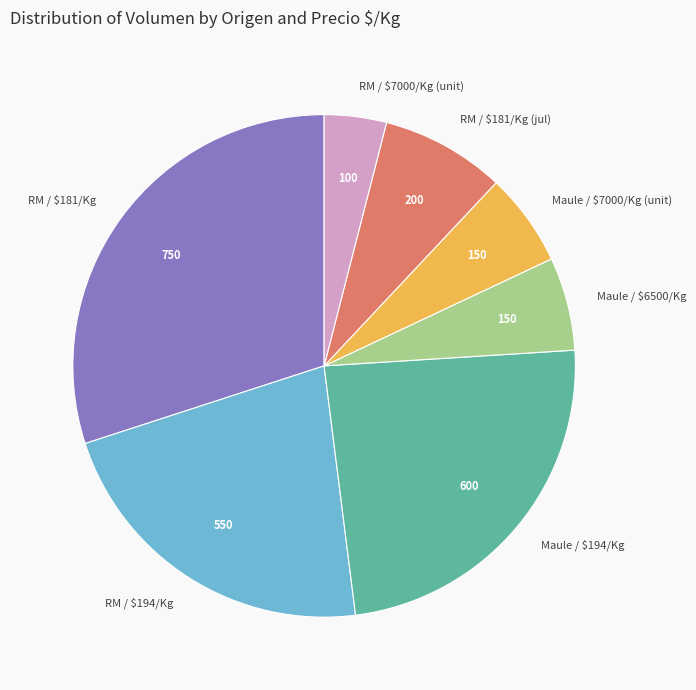

Is there a majority slice in this chart?

No